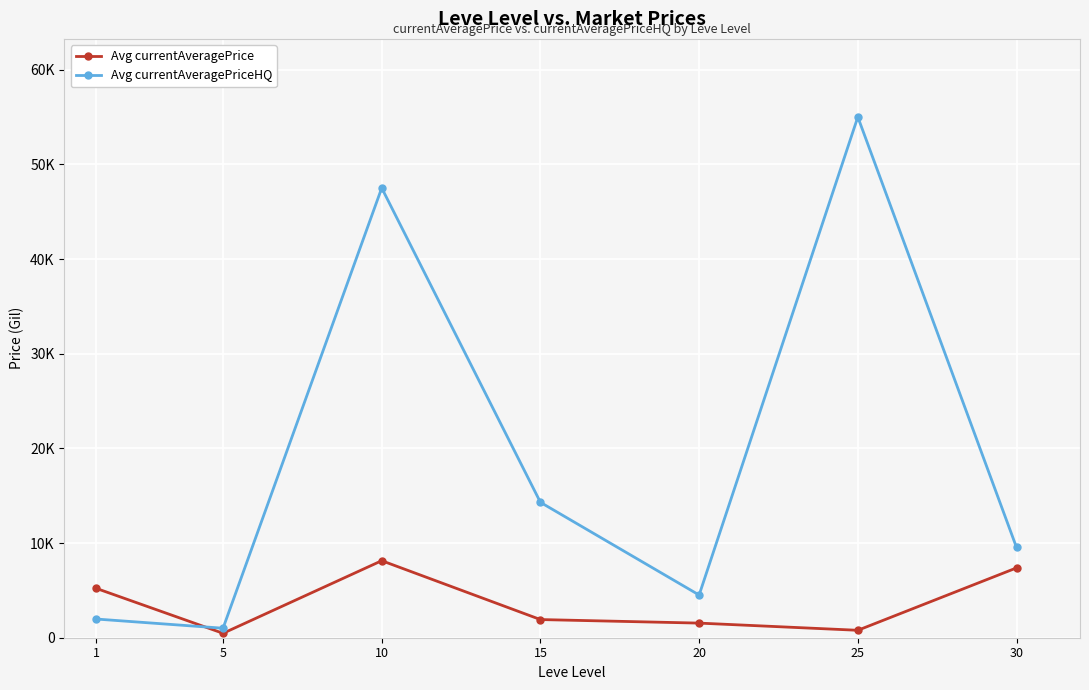

What is the sum of all Avg currentAveragePriceHQ values?

133827.9